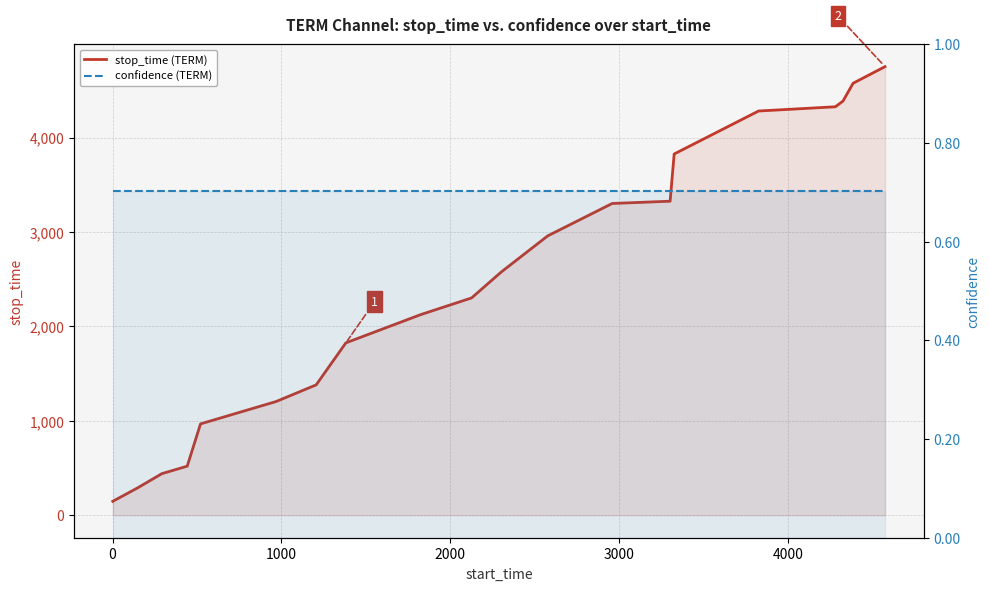

What is the maximum value for confidence (TERM)?

0.7